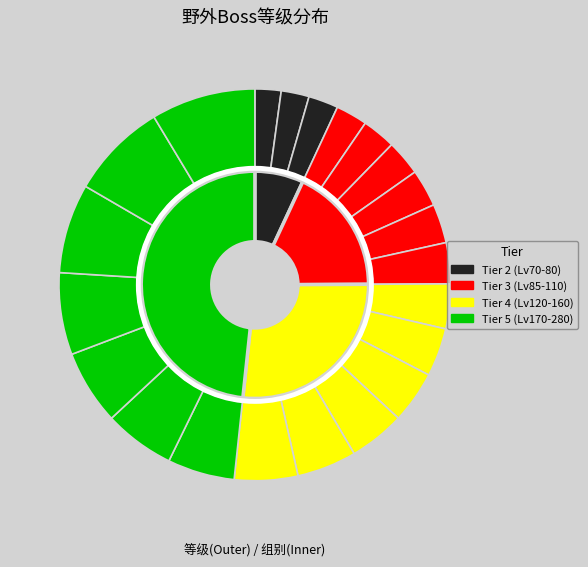

Is it true that 顽皮雷弹 is 3% of the pie?

True